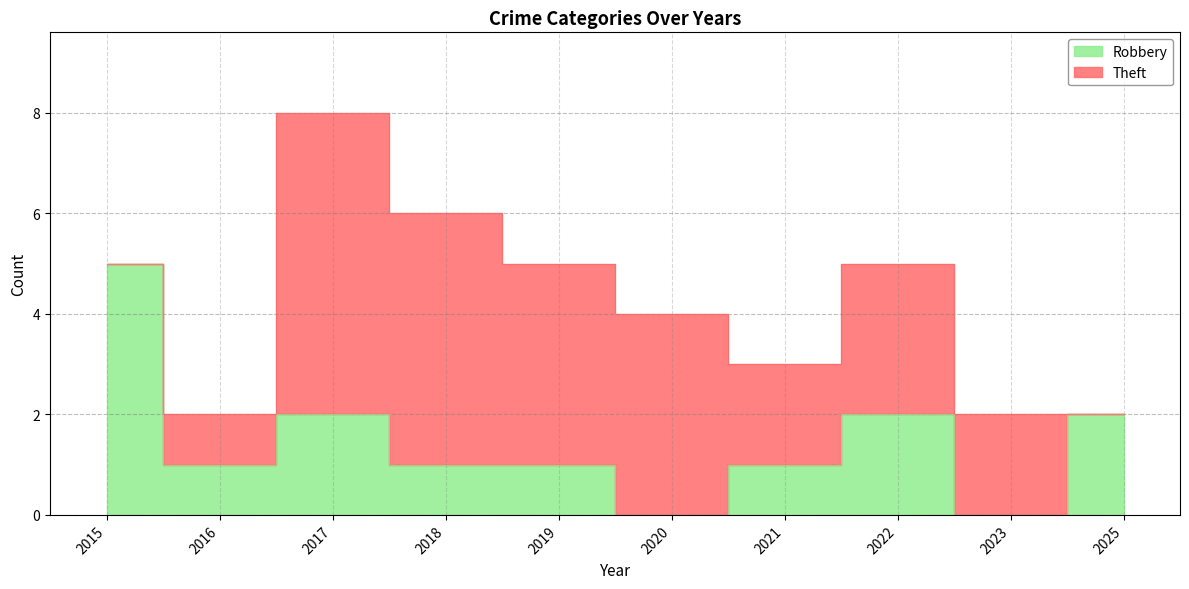

What is the change in value from 2020 to 2021?

+1